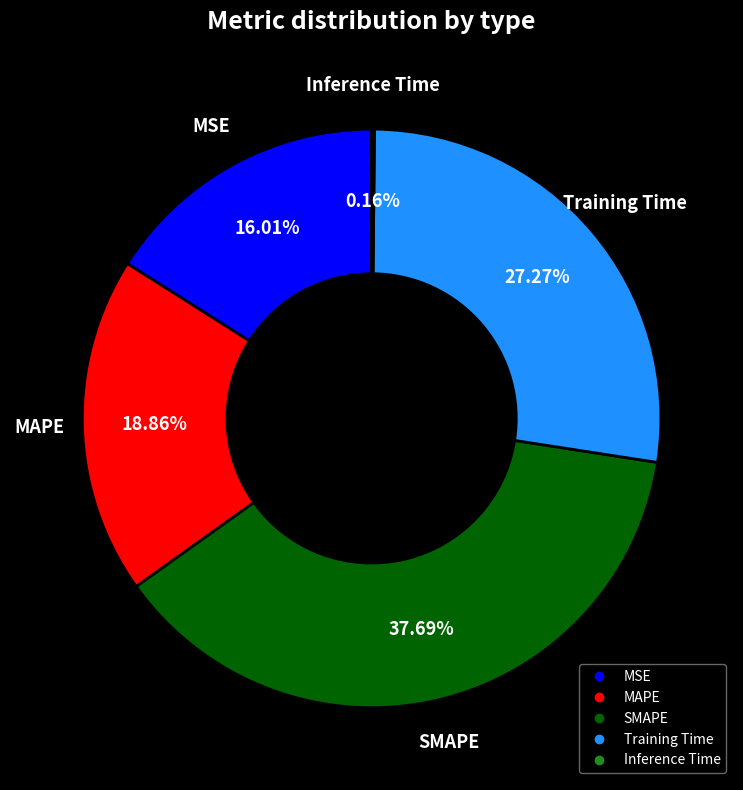

To the nearest percent, what portion does Training Time represent?

27%